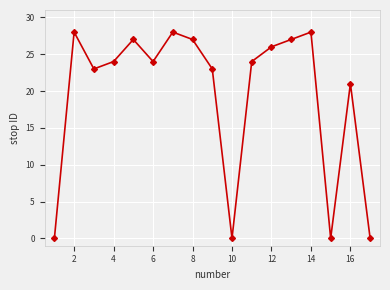

Reading right to left, list all the values displayed in this chart.

0	21	0	28	27	26	24	0	23	27	28	24	27	24	23	28	0